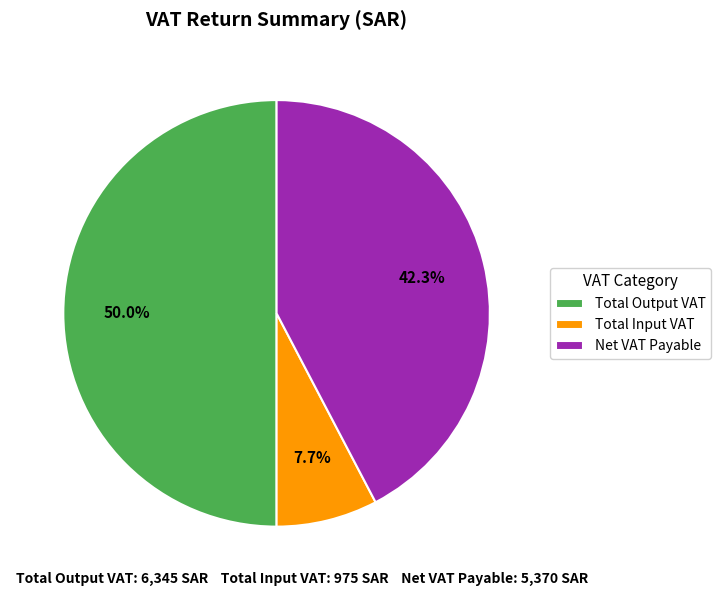

Which category has the biggest portion of the pie?

Total Output VAT